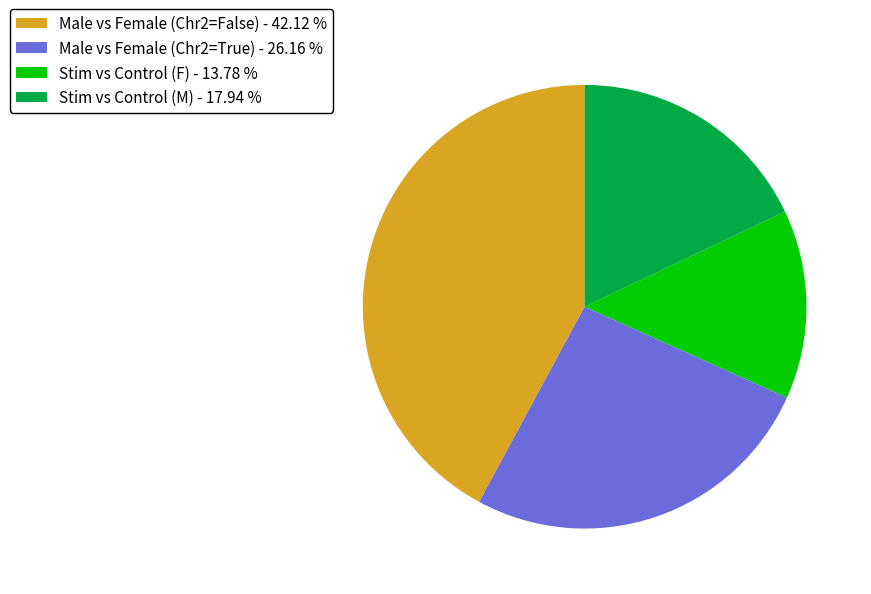

Is it true that Male vs Female (Chr2=False) is 52% of the pie?

False